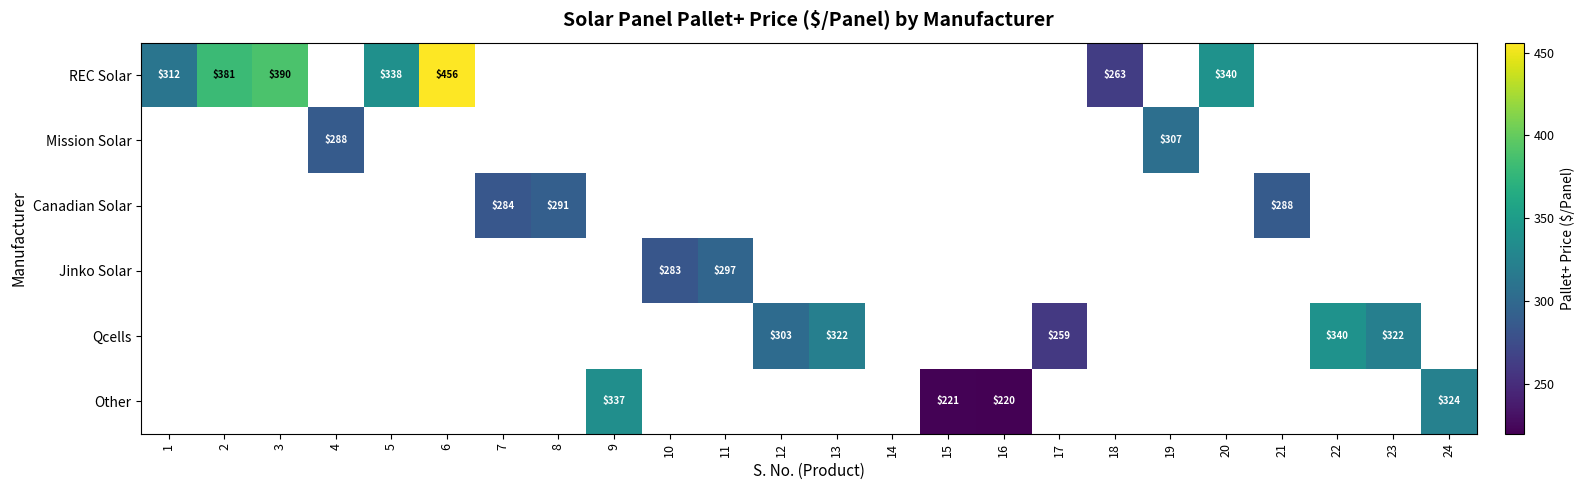

Count the number of categories in the chart.

24